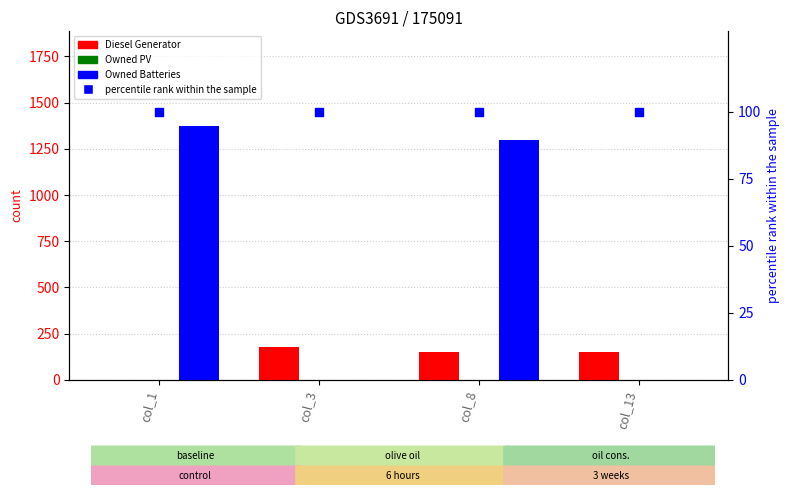

Which series reaches the minimum Y coordinate?

Diesel Generator